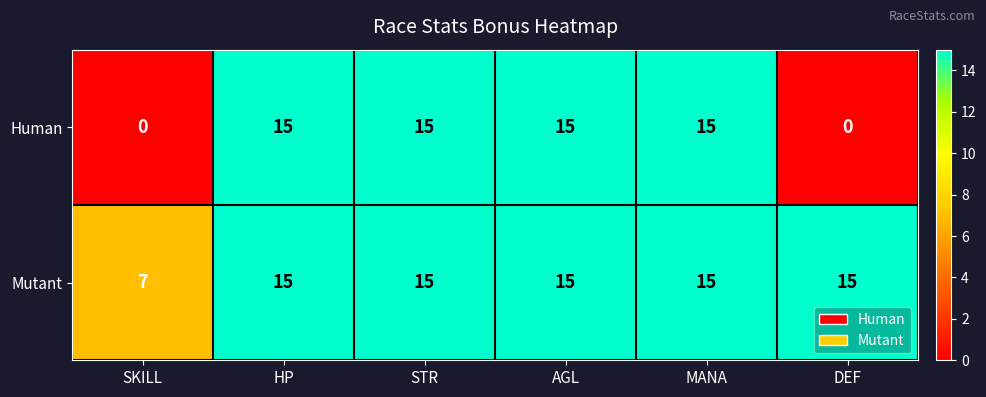

Which series has the largest total across all categories?

Mutant